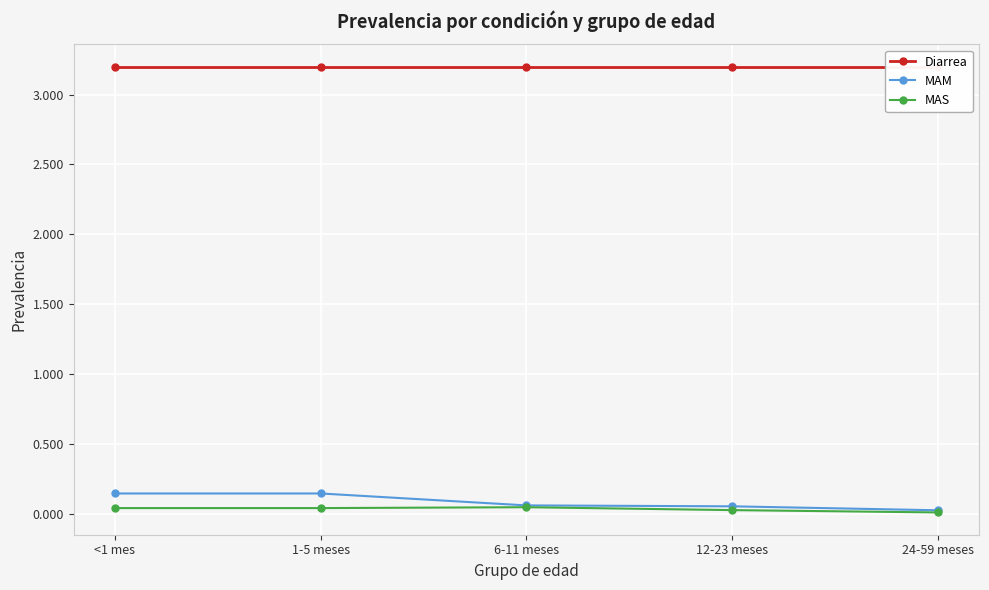

What is the greatest value displayed?

3.2